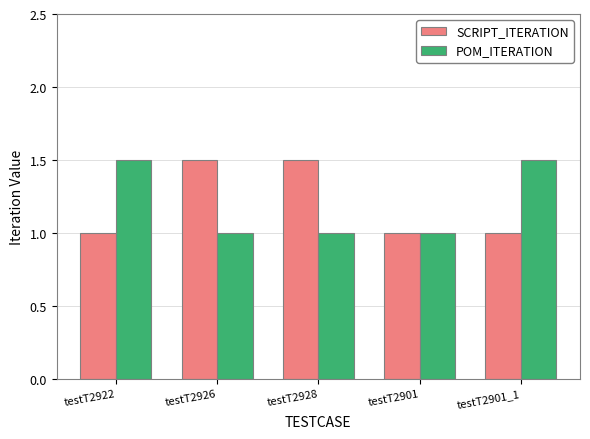

Reading left to right, what are all the values shown in this chart?

SCRIPT_ITERATION: testT2922=1.0	testT2926=1.5	testT2928=1.5	testT2901=1.0	testT2901_1=1.0
POM_ITERATION: testT2922=1.5	testT2926=1.0	testT2928=1.0	testT2901=1.0	testT2901_1=1.5